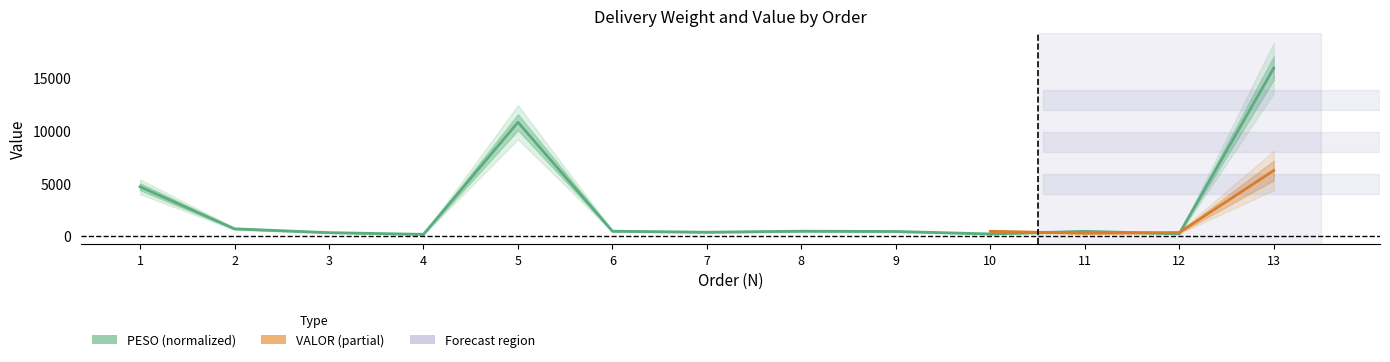

What is the value of the 9th point from the left?

435.1